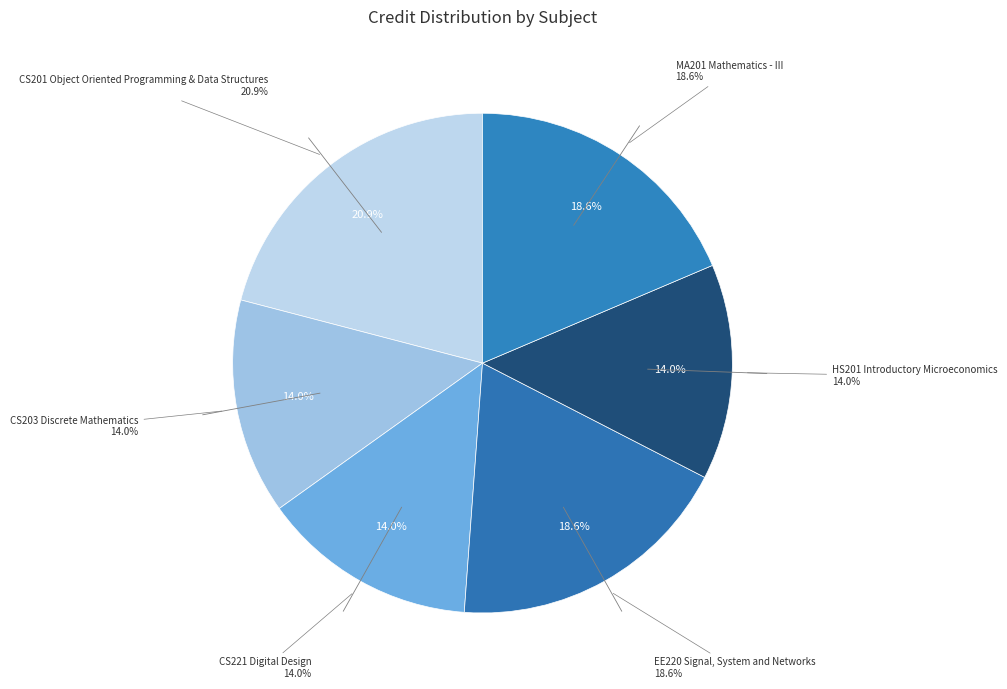

To the nearest percent, what is the average slice percentage?

17%